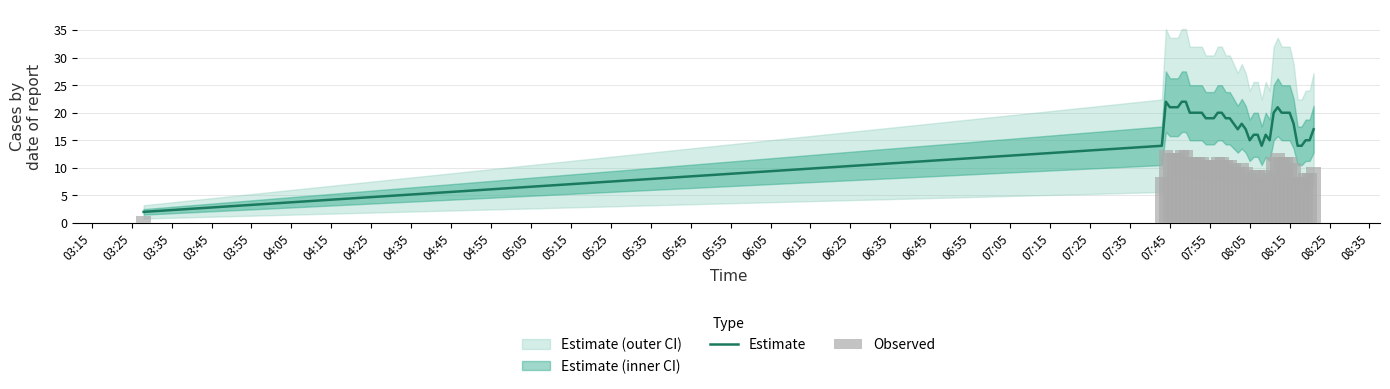

List the series in order of their peak value, lowest first.

Observed, Estimate